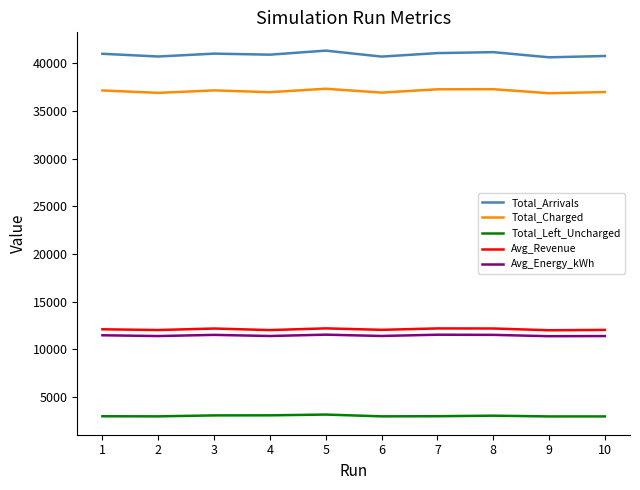

True or false: Avg_Energy_kWh and Total_Left_Uncharged cross at least once.

False